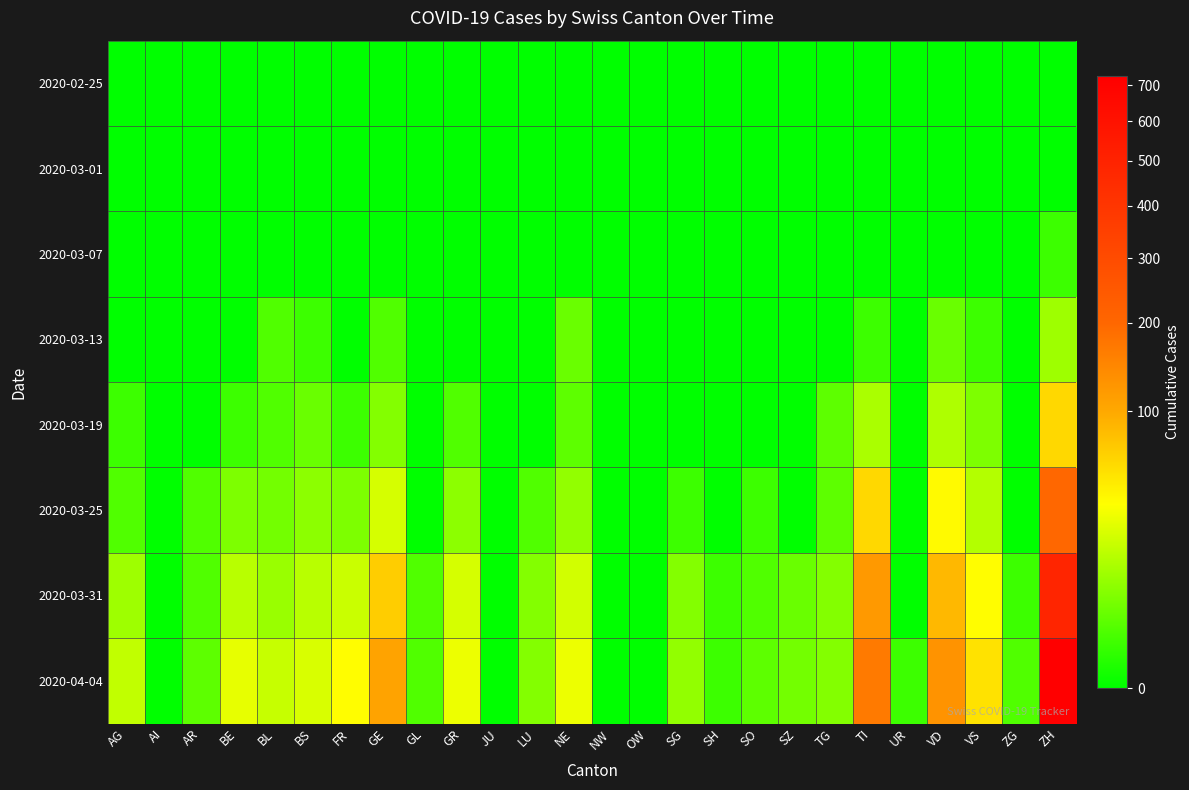

Which has a higher value, AR or BL?

AR